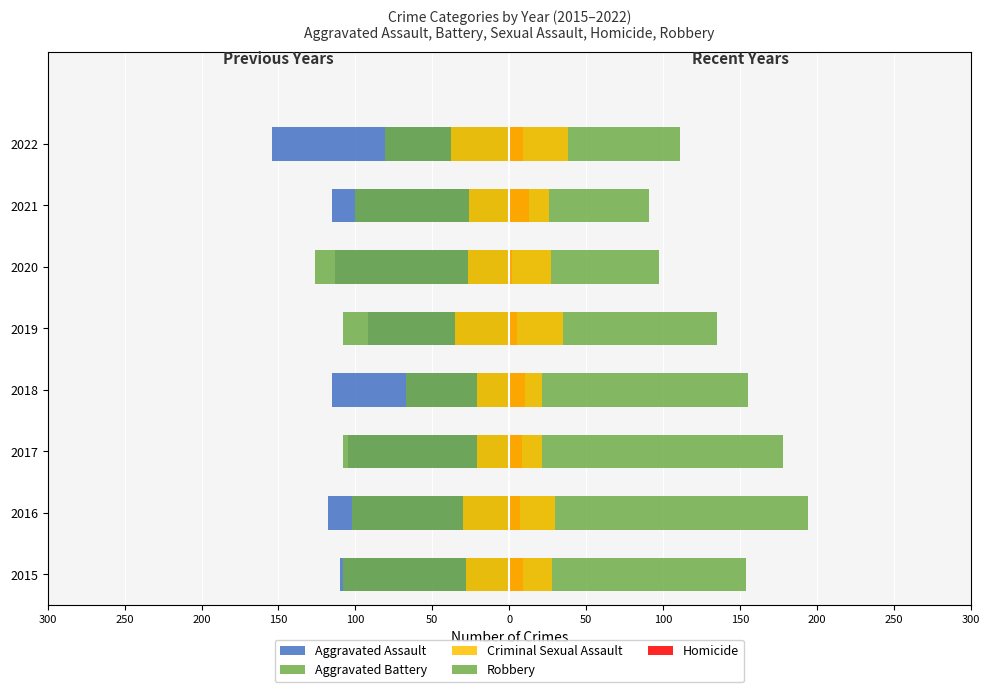

Which series has the largest total across all categories?

Robbery